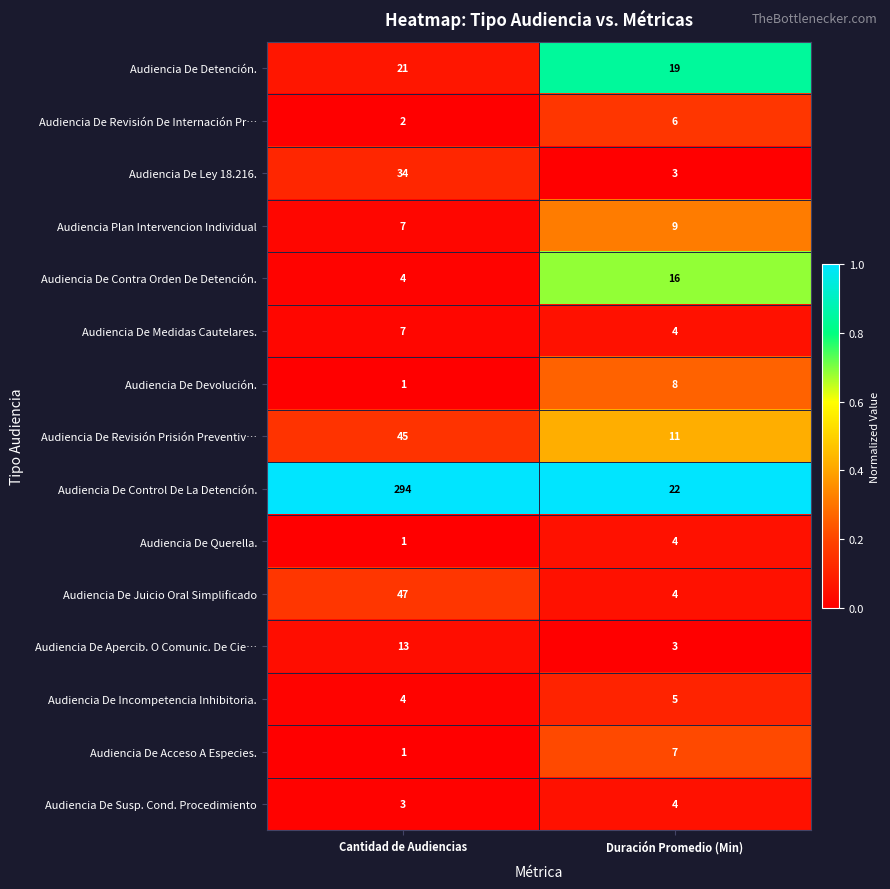

Reading right to left, what are all the values shown in this chart?

Audiencia De Detención.: 19	21
Audiencia De Revisión De Internación Pr…: 6	2
Audiencia De Ley 18.216.: 3	34
Audiencia Plan Intervencion Individual: 9	7
Audiencia De Contra Orden De Detención.: 16	4
Audiencia De Medidas Cautelares.: 4	7
Audiencia De Devolución.: 8	1
Audiencia De Revisión Prisión Preventiv…: 11	45
Audiencia De Control De La Detención.: 22	294
Audiencia De Querella.: 4	1
Audiencia De Juicio Oral Simplificado: 4	47
Audiencia De Apercib. O Comunic. De Cie…: 3	13
Audiencia De Incompetencia Inhibitoria.: 5	4
Audiencia De Acceso A Especies.: 7	1
Audiencia De Susp. Cond. Procedimiento: 4	3